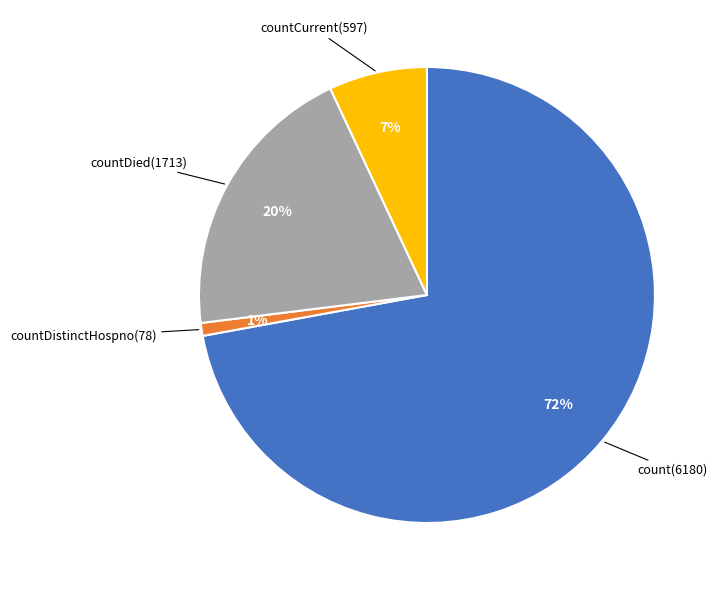

To the nearest percent, what is the average slice percentage?

25%